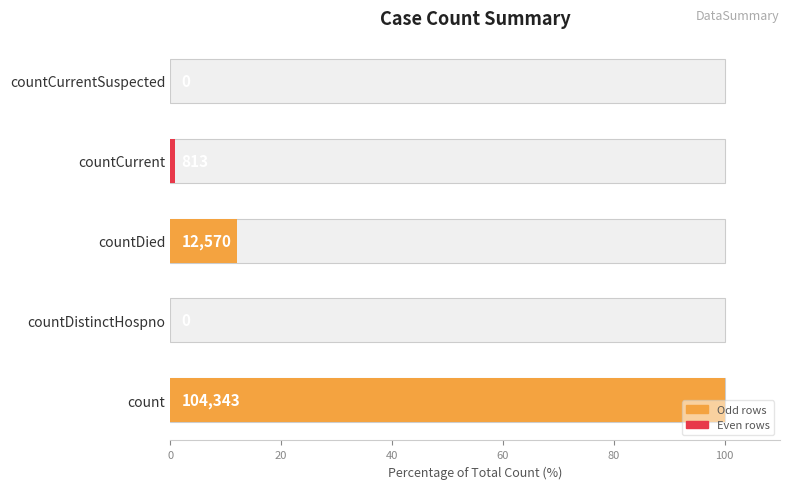

What is the average value?

22.6